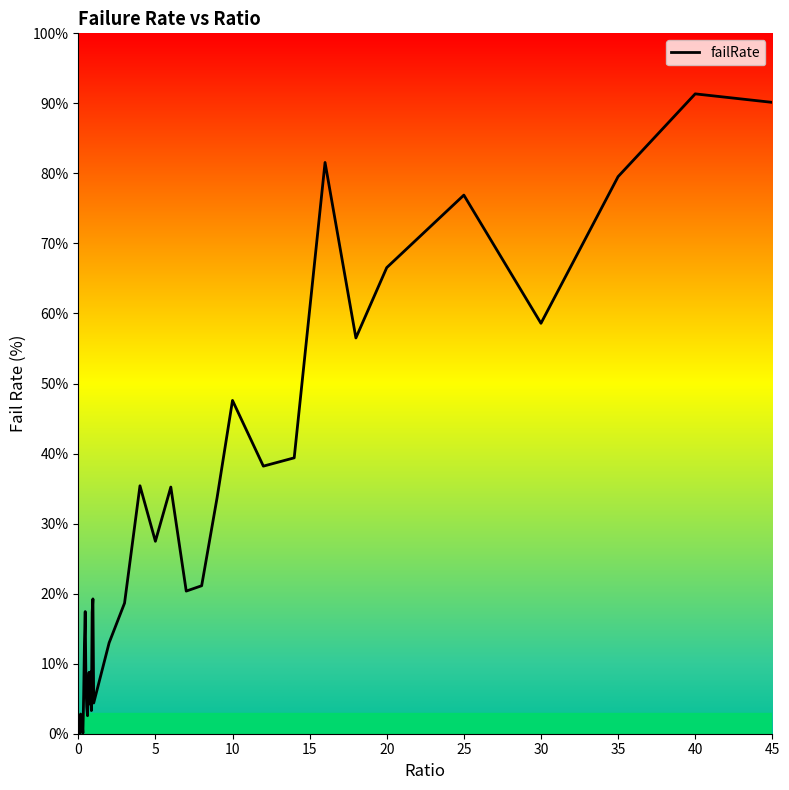

What is the maximum value shown in the chart?

91.4